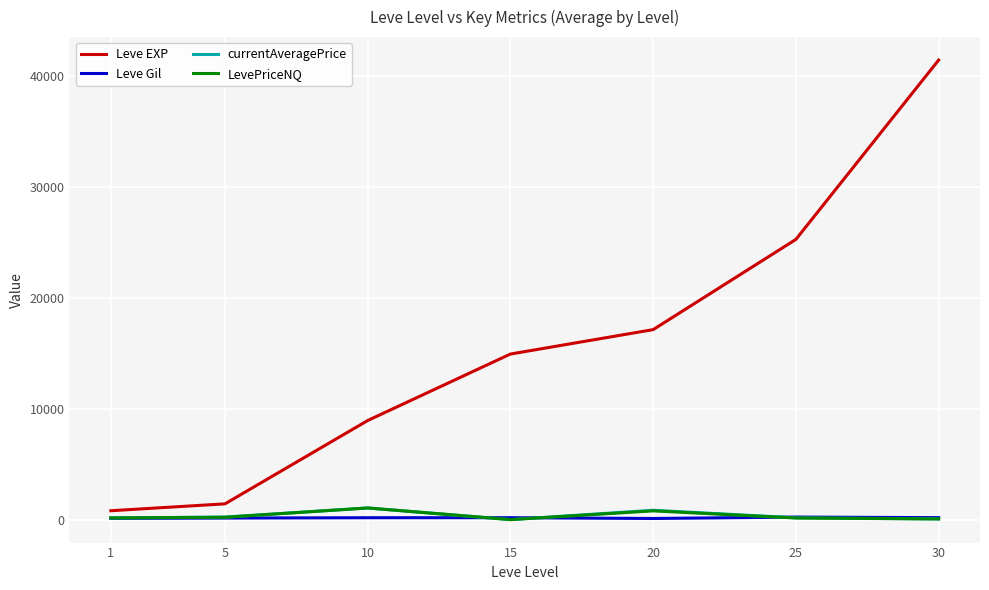

At how many categories does at least one series exceed 23981?

2